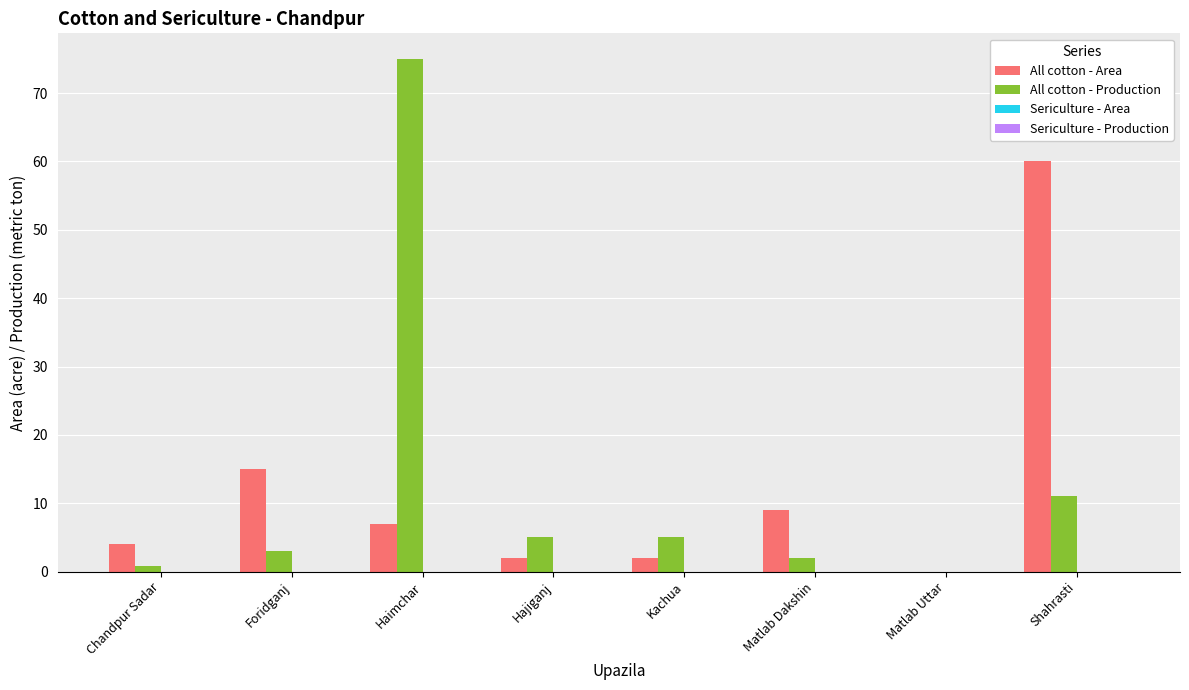

Is the value of All cotton - Production at Kachua greater than the value of All cotton - Area at Foridganj?

No